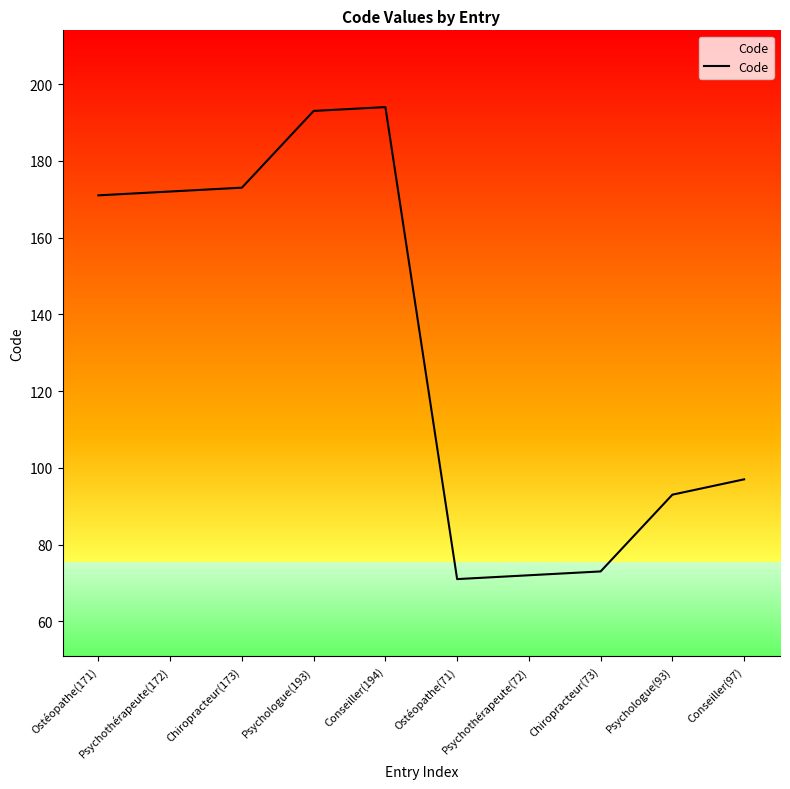

What is the sum of the values at Conseiller(194) and Chiropracteur(73)?

267